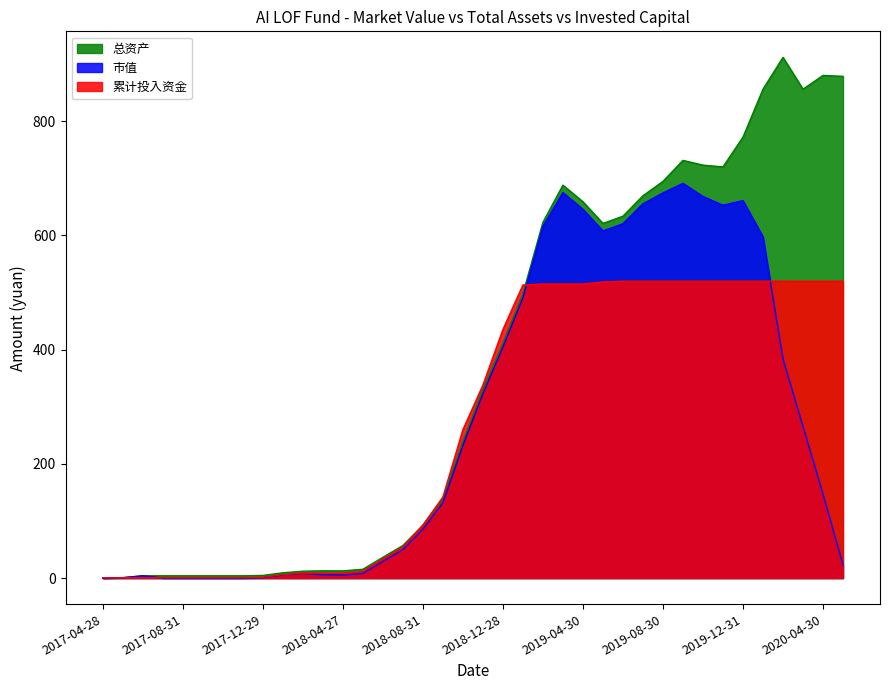

In 市值, how many points are lower than both neighbors (excluding endpoints)?

3